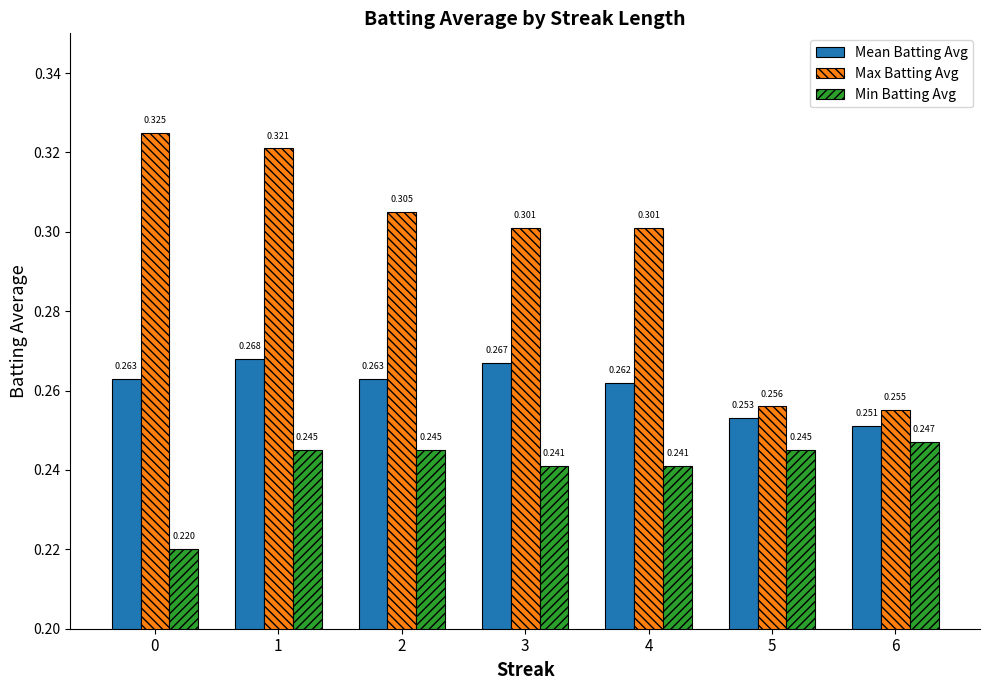

At 6, list the series in order from smallest to largest.

Min Batting Avg, Mean Batting Avg, Max Batting Avg